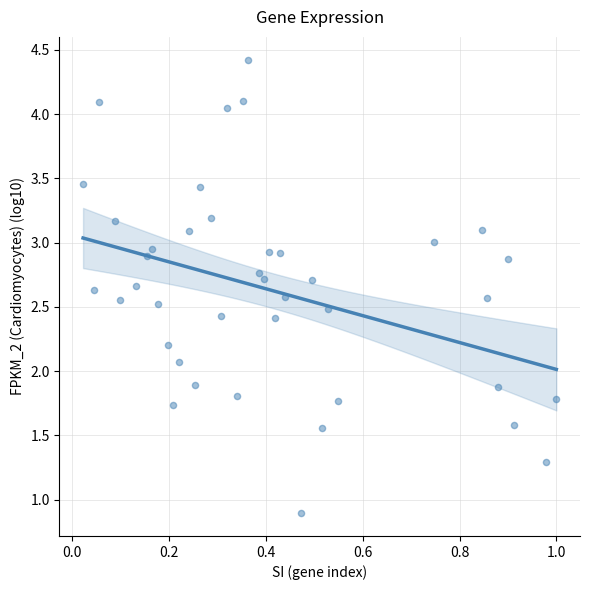

What is the range of X values (max minus min)?

1.0